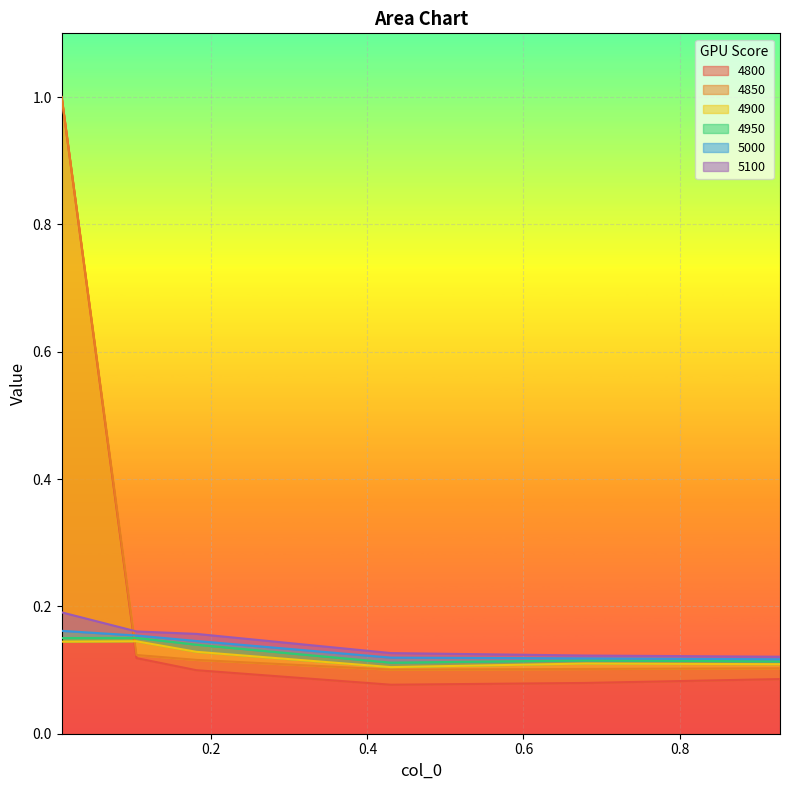

At which category does 4850 reach its first local valley?

0.4301369863013699